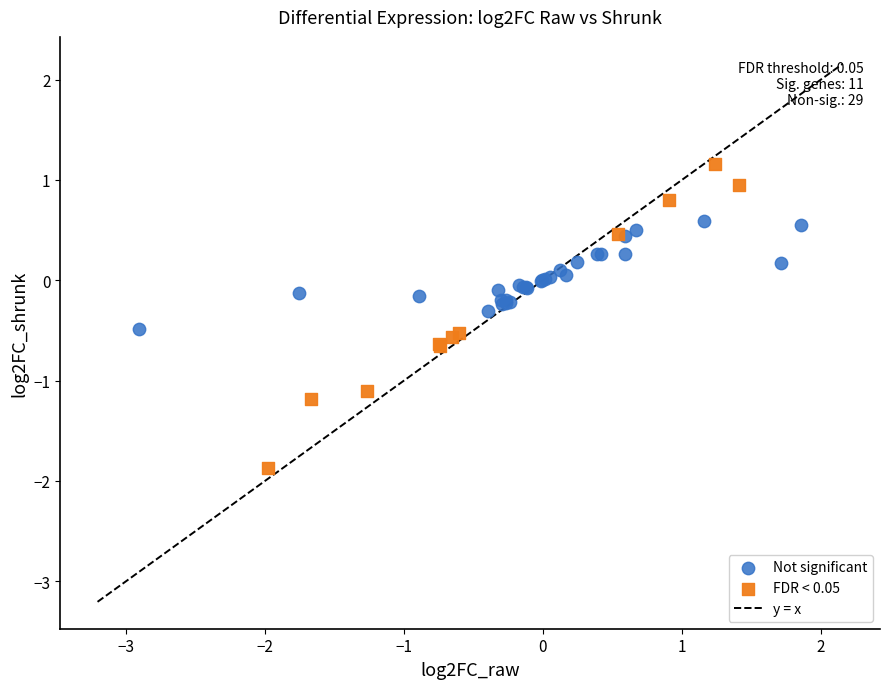

Which series reaches the maximum Y coordinate?

FDR < 0.05